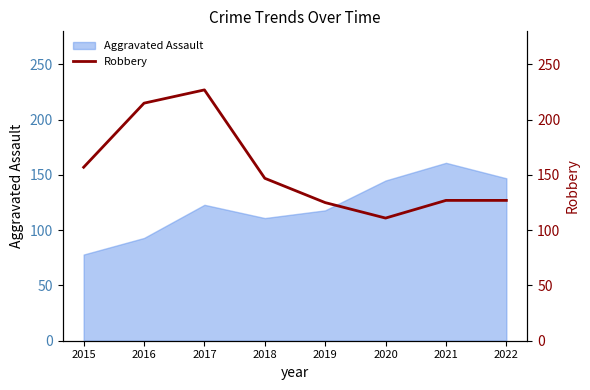

The Aggravated Assault series shows 118 at 2019. True or false?

True